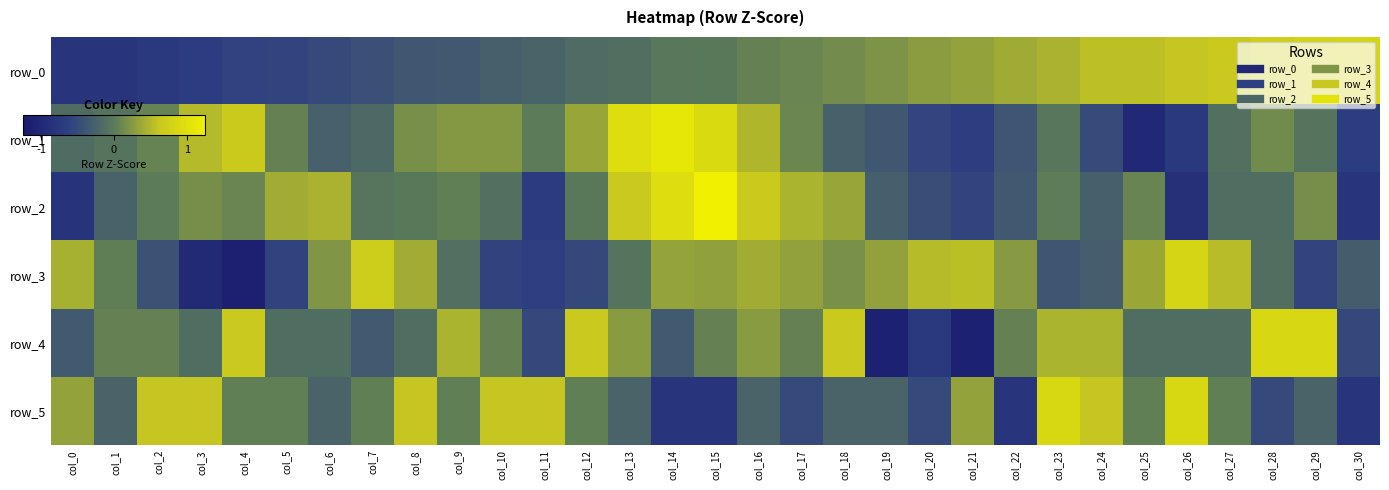

At which label is row_3 closest to 0?

col_1